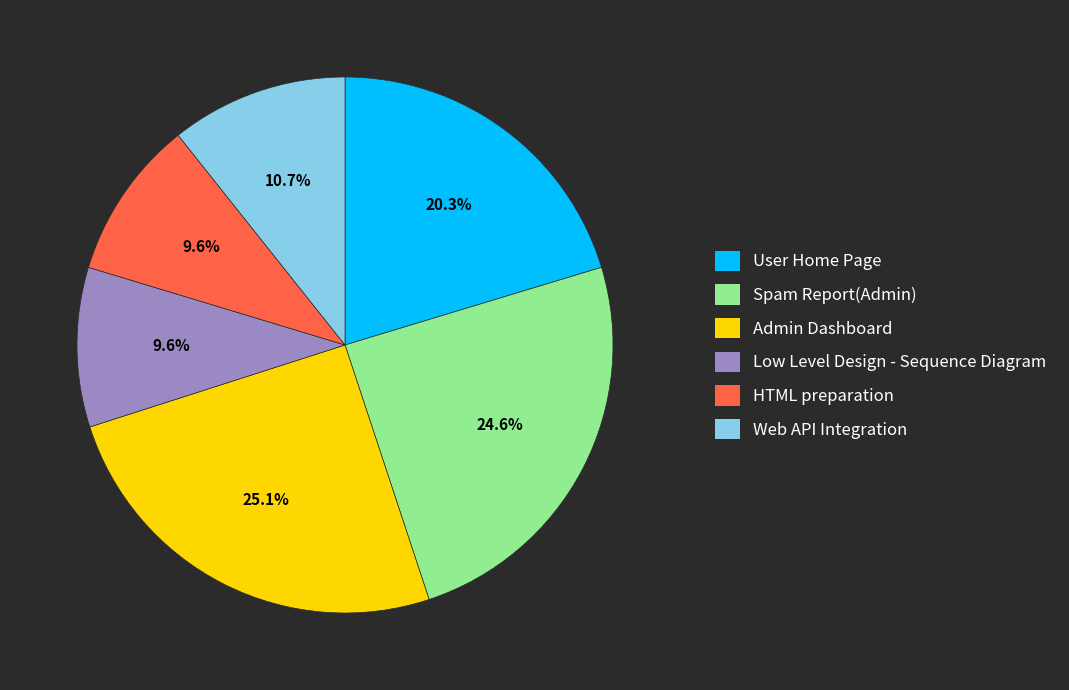

What percentage do Web API Integration and Low Level Design - Sequence Diagram together represent?

20.3%